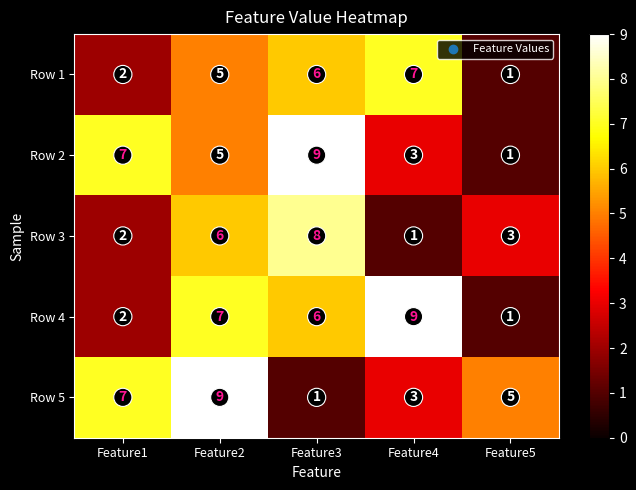

Count the number of categories in the chart.

5